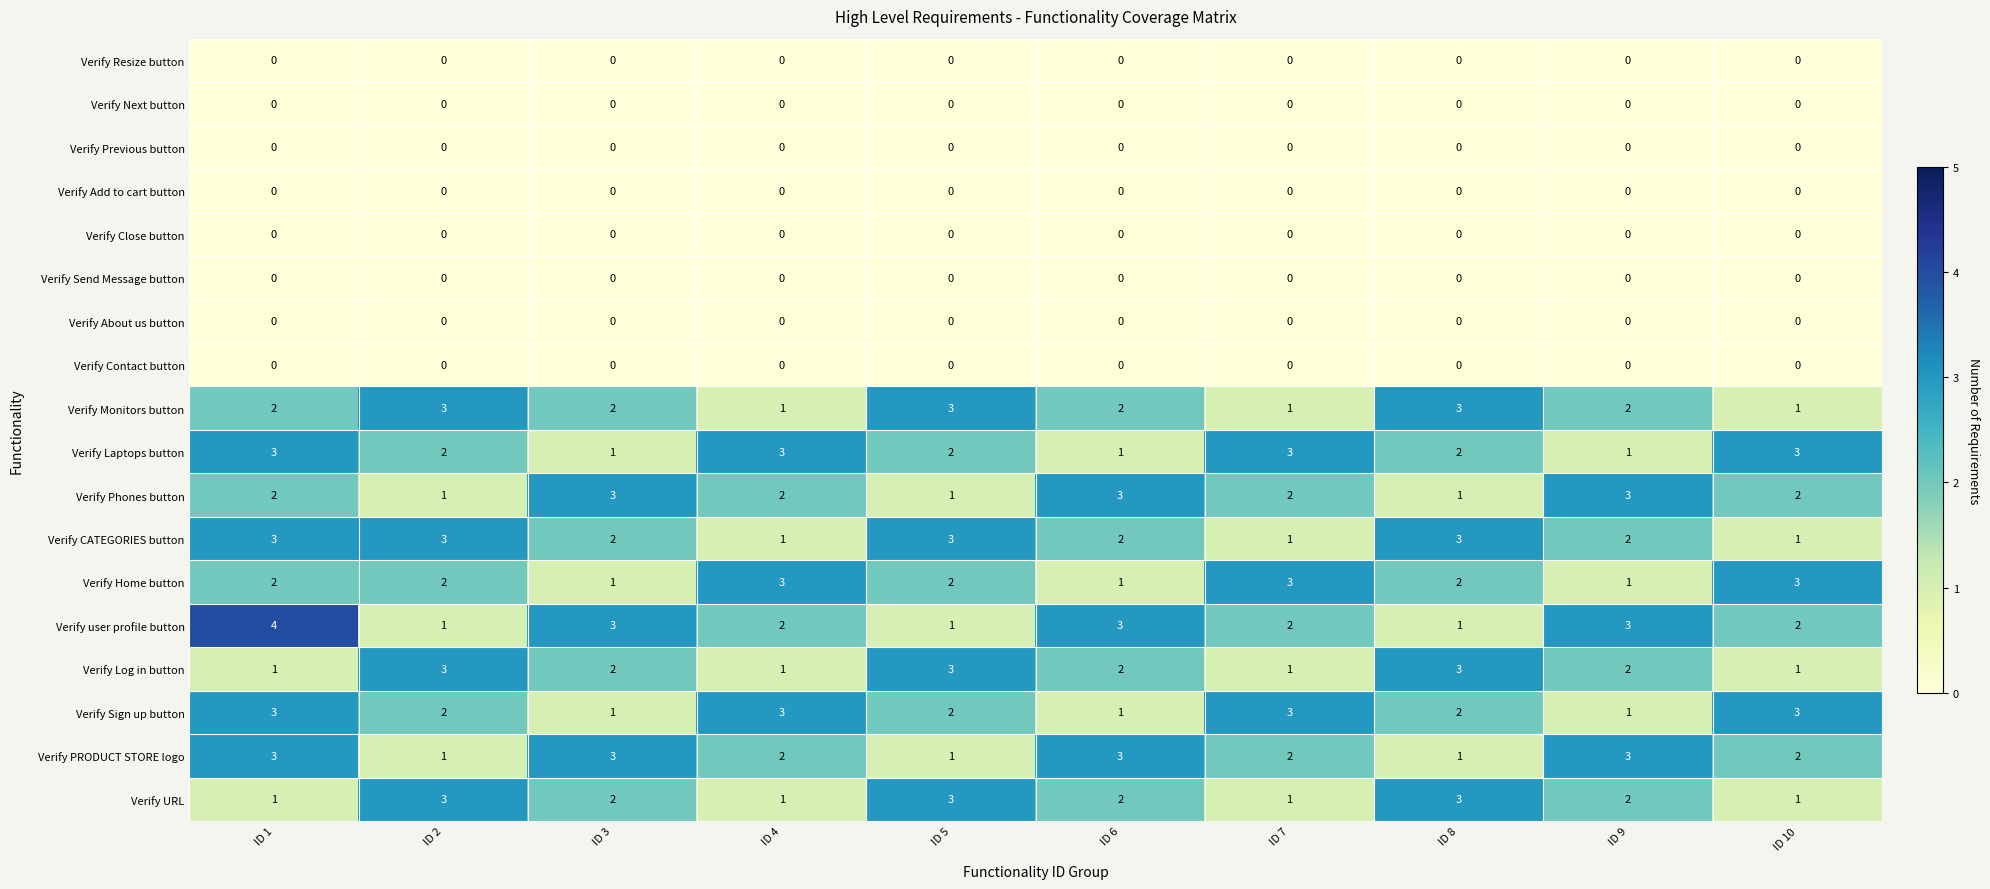

True or false: Verify Send Message button has a value of 0 at ID 5.

True